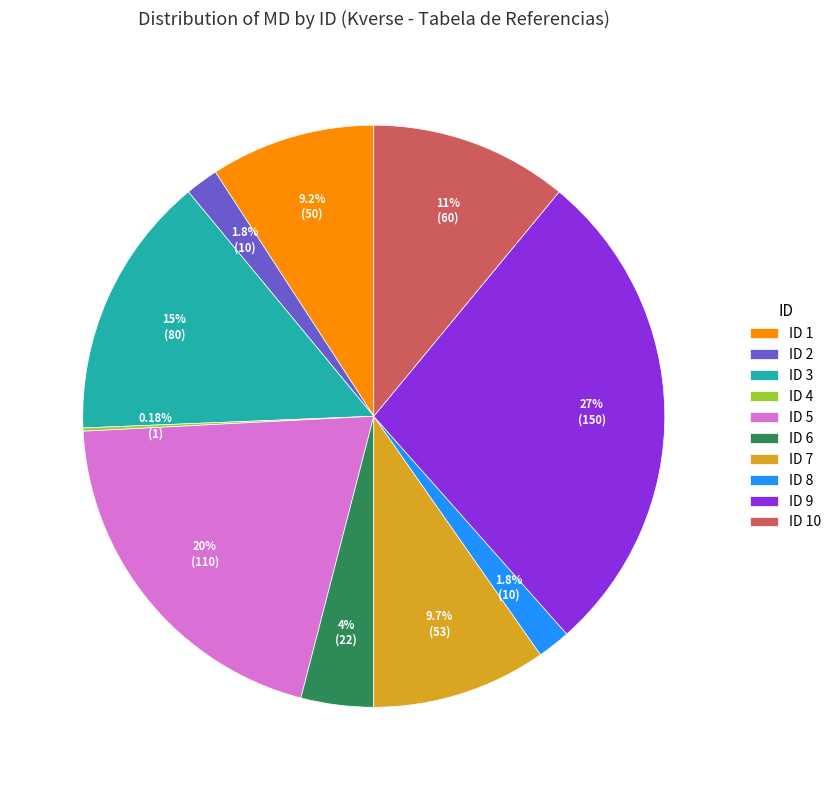

Which slice is the largest?

ID 9